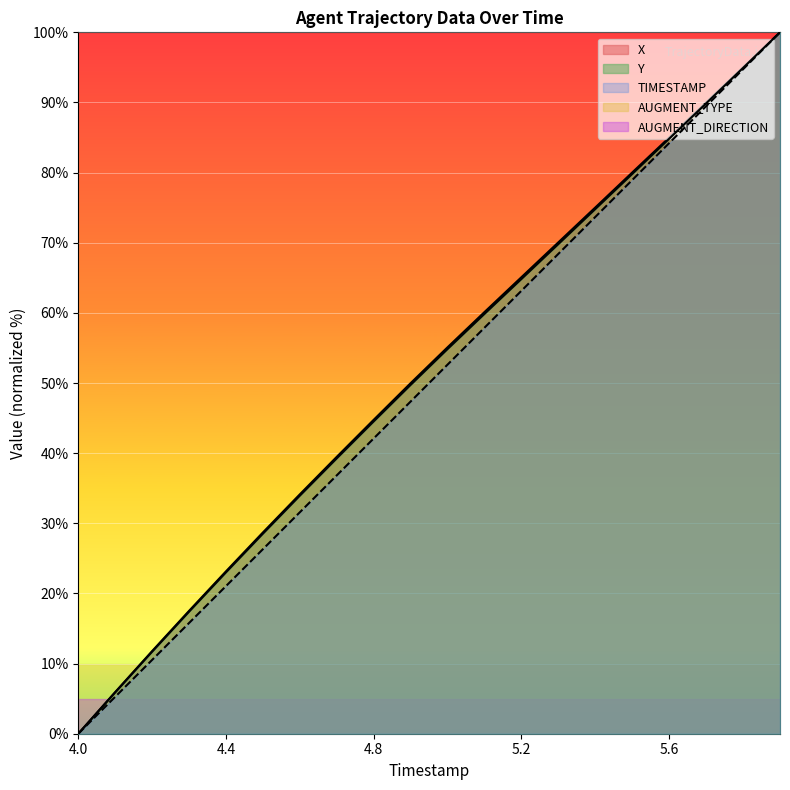

At which label is X closest to 50?

4.9